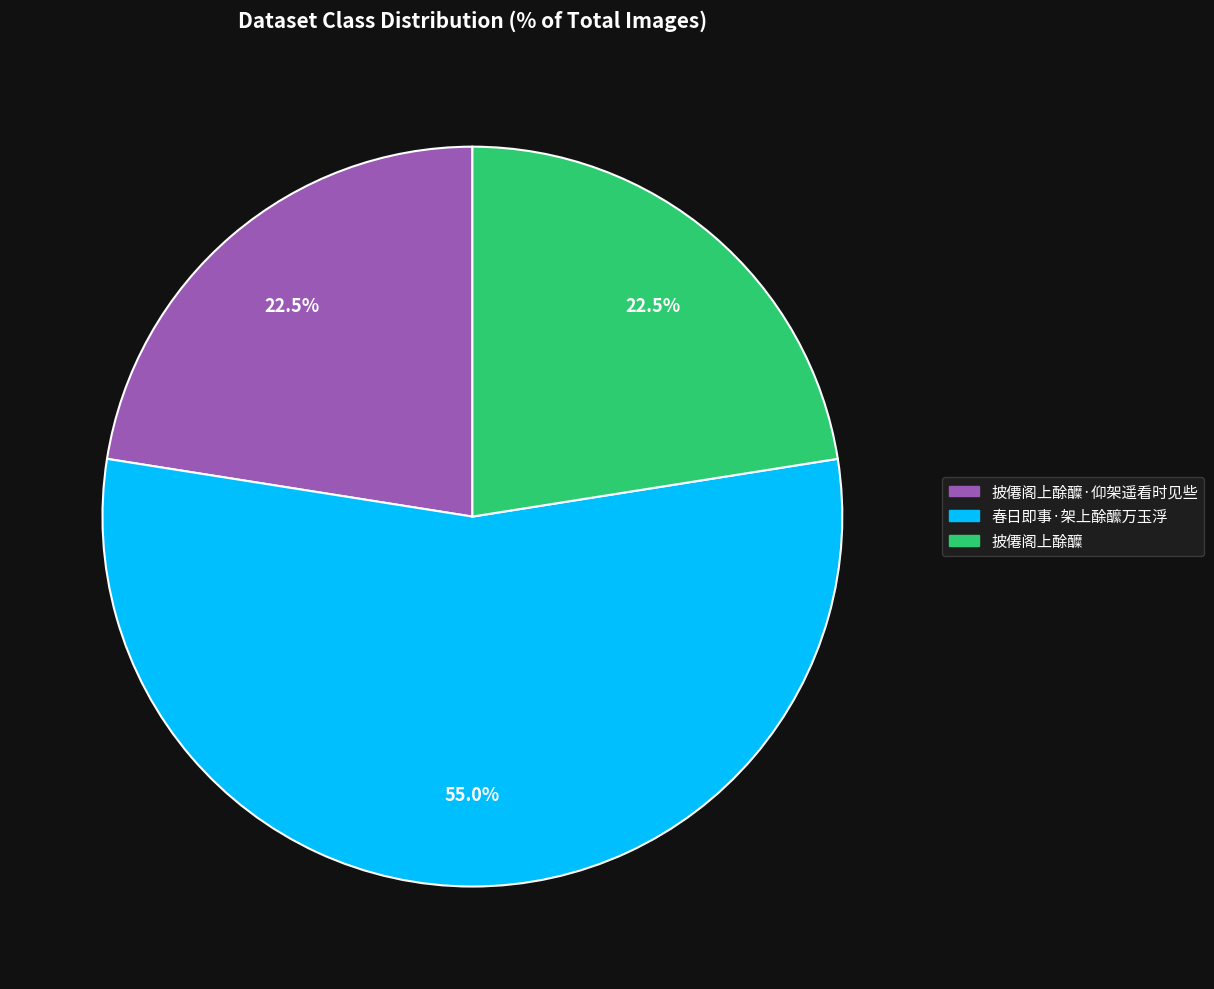

Is there a majority slice in this chart?

Yes